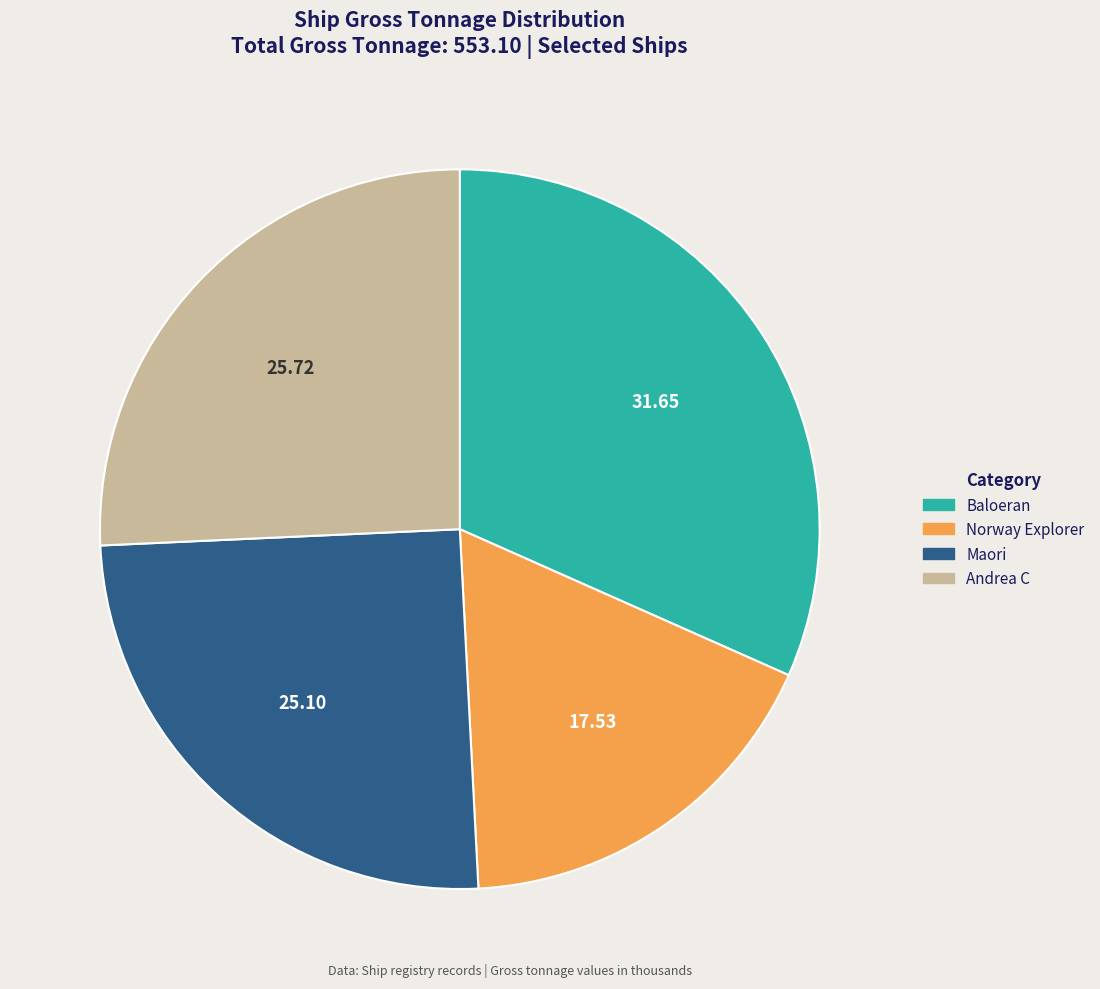

What is the ratio of the value at Andrea C to the value at Norway Explorer?

1.5